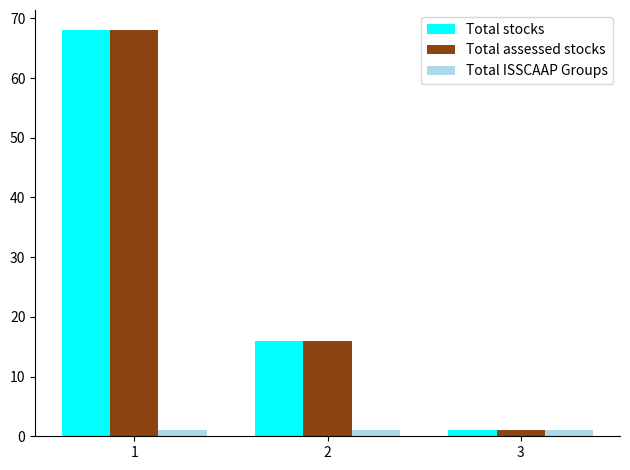

Reading left to right, list all the values displayed in this chart.

Total stocks: 68	16	1
Total assessed stocks: 68	16	1
Total ISSCAAP Groups: 1	1	1